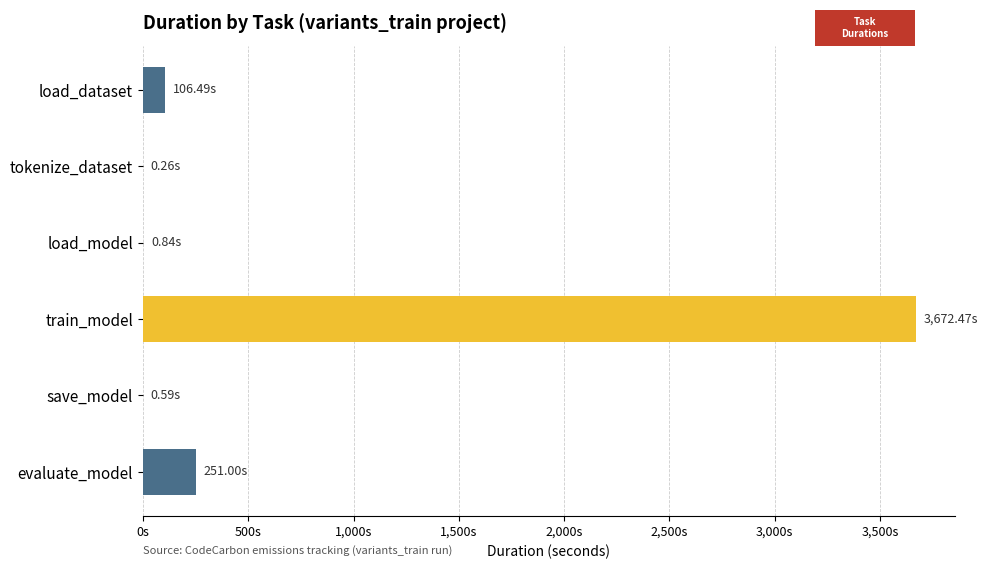

Are the bars horizontal?

Yes